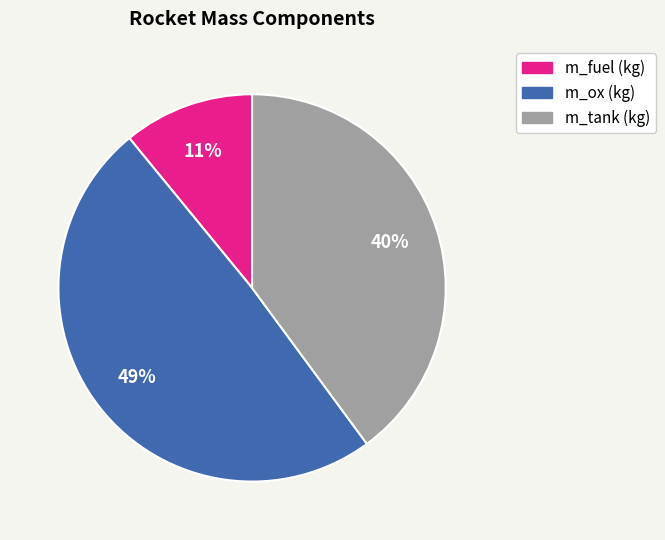

To the nearest percent, what percentage of the pie is m_fuel (kg)?

11%